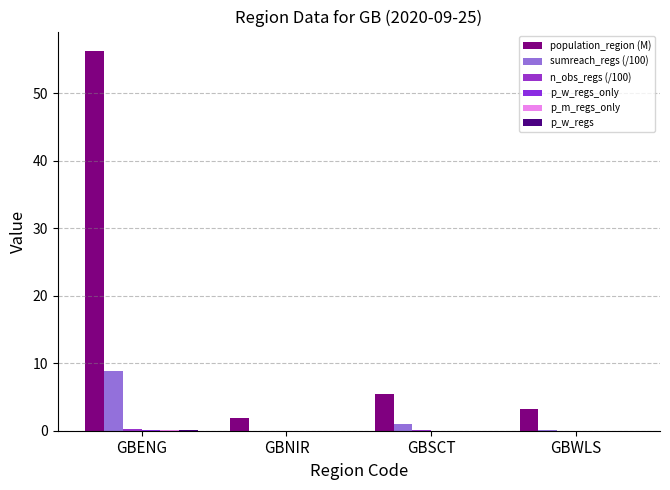

The value of population_region (M) at GBSCT is 7.6. True or false?

False